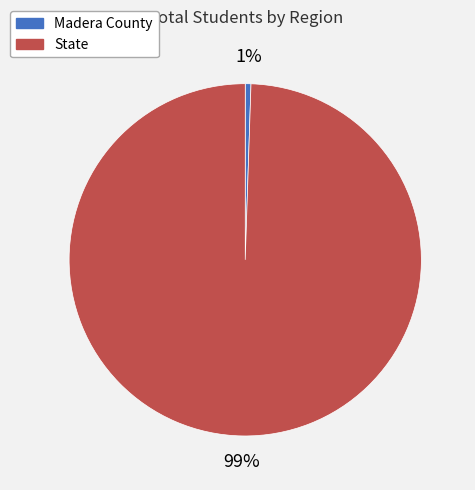

To the nearest percent, what percentage of the pie is Madera County?

1%